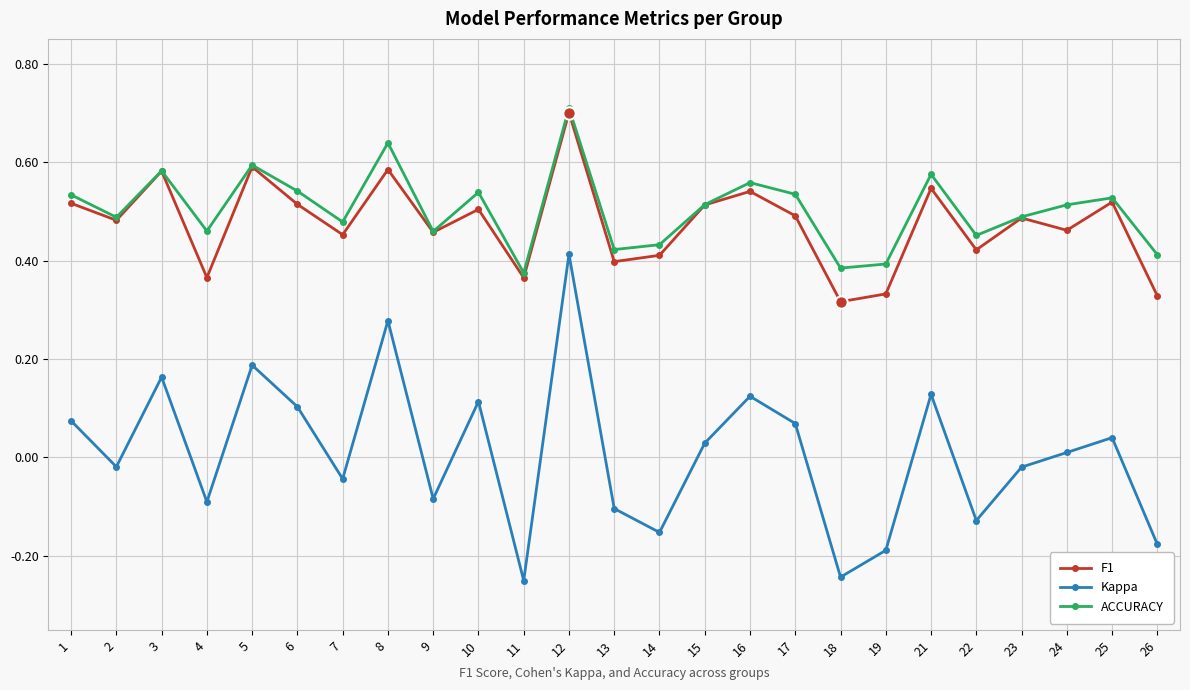

Which series changed the most between 8 and 21?

Kappa